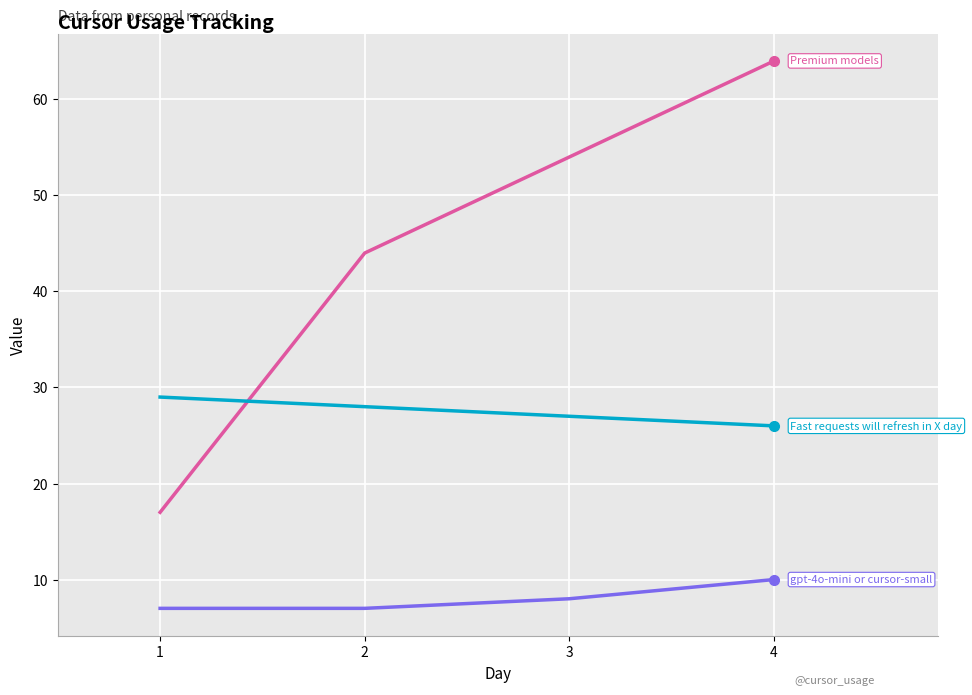

What is the minimum value shown in the chart?

7